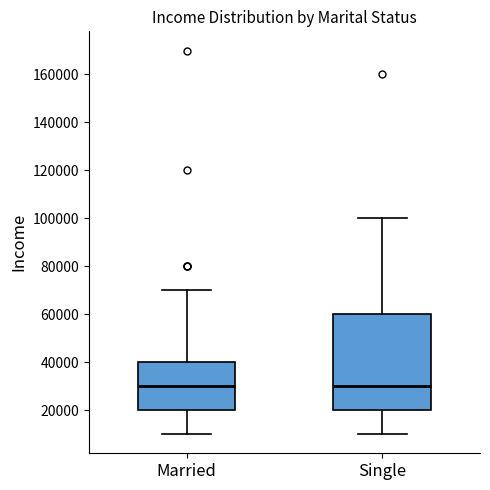

Which box is the tallest, from its lower edge to its upper edge?

Single